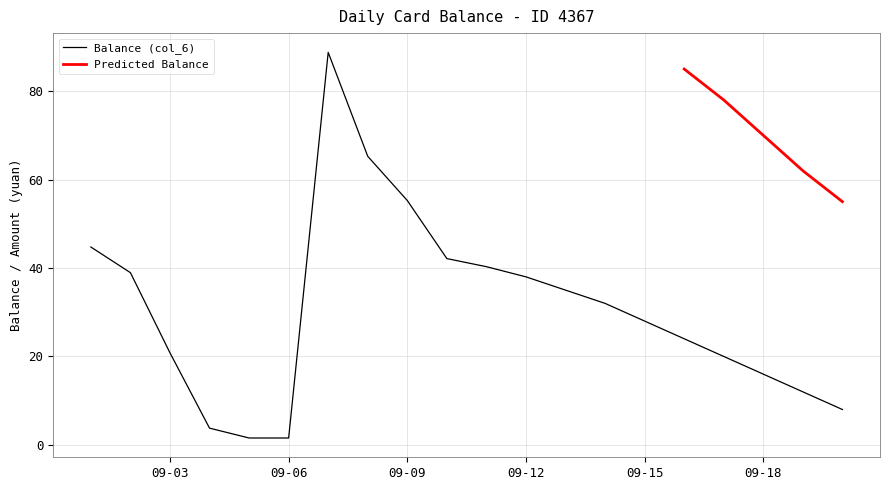

The chart shows a value of 21.3 at 2014-09-19. True or false?

False